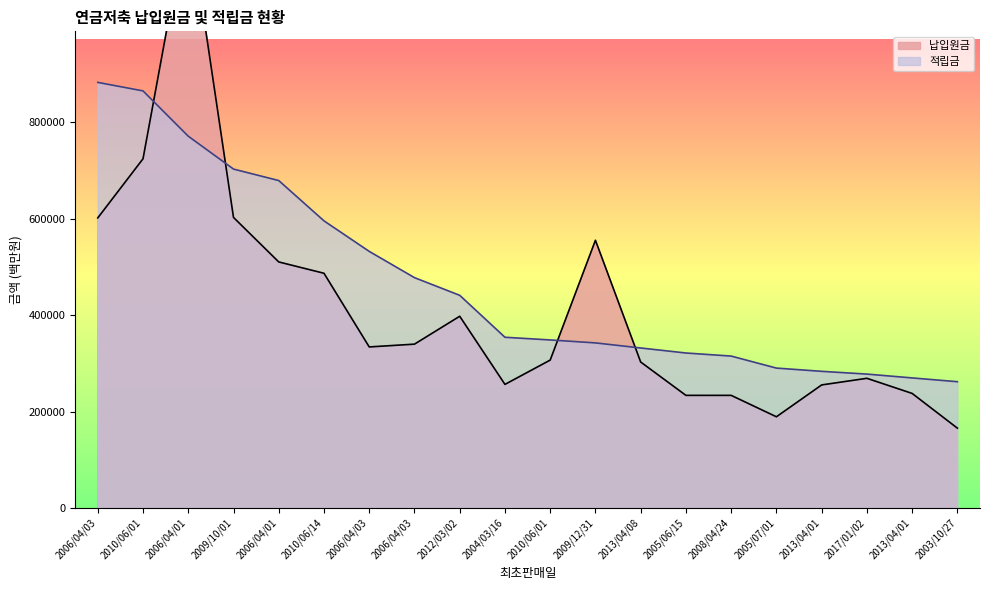

Between 2004/03/16 and 2013/04/01, which series saw the biggest shift?

적립금